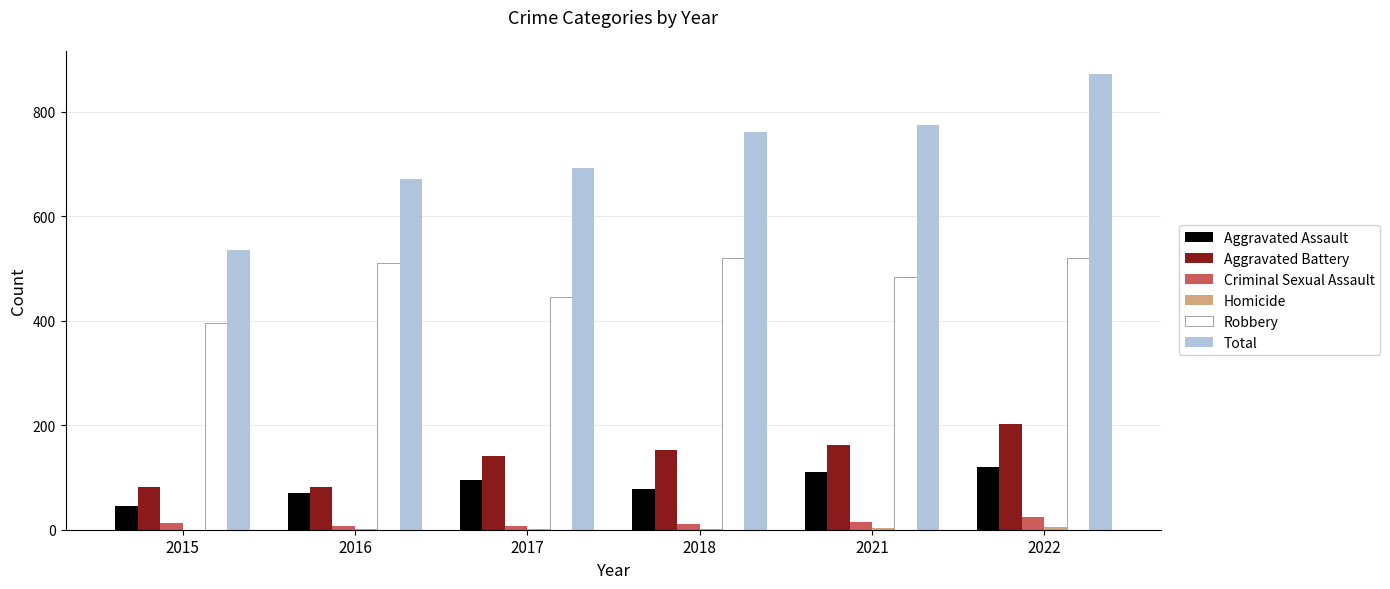

Count the number of data series in this chart.

6